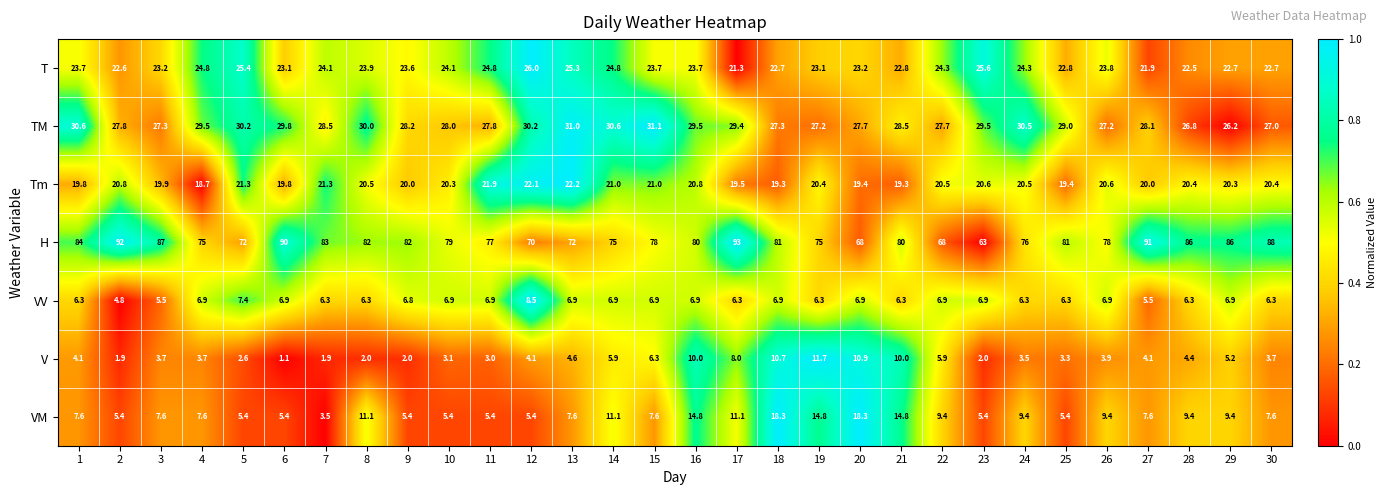

The T series shows 22.7 at 30. True or false?

True